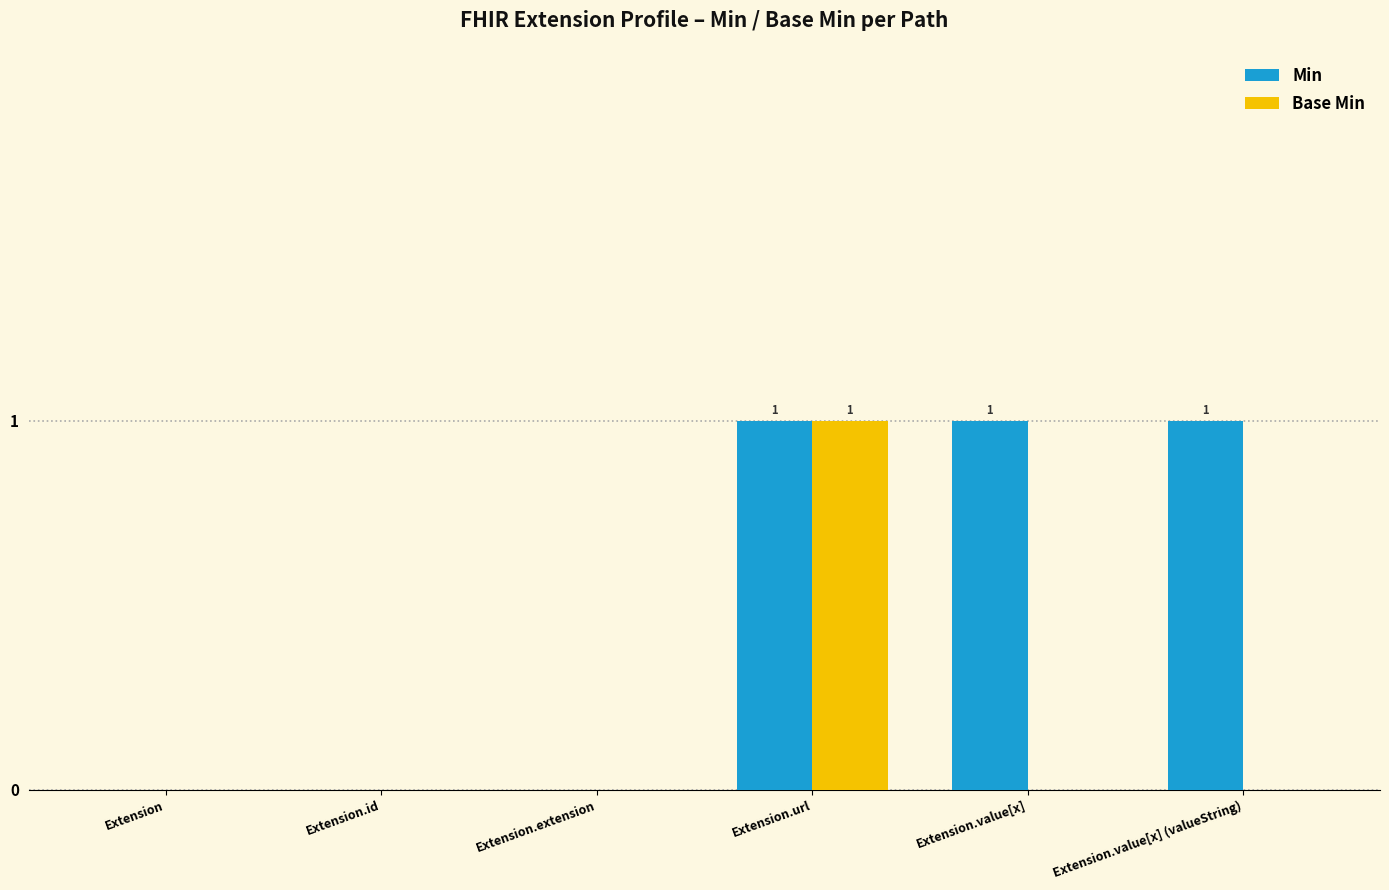

True or false: Base Min has a value of 0 at Extension.value[x] (valueString).

True